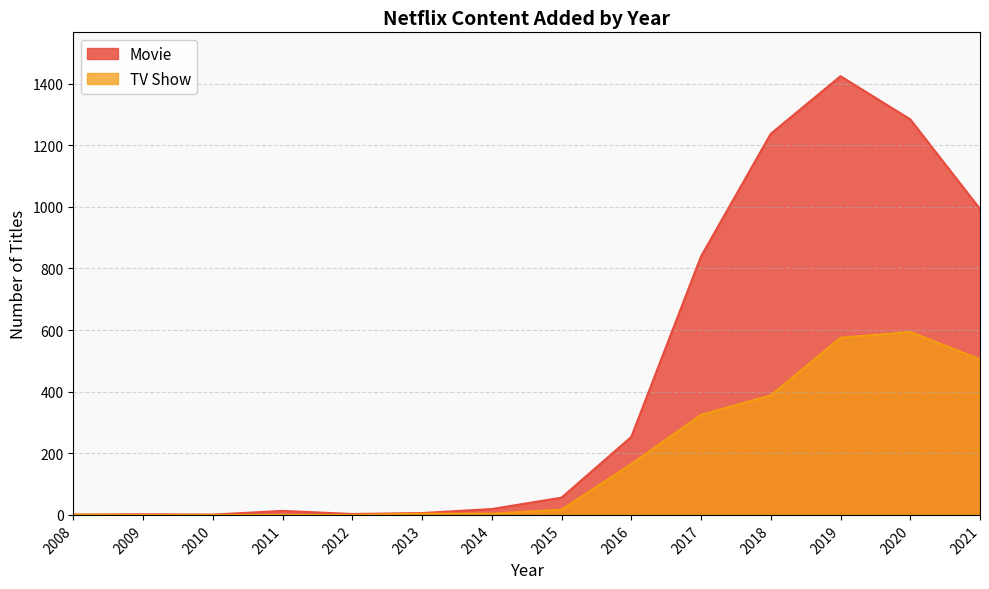

Which series has the largest range (max minus min)?

Movie